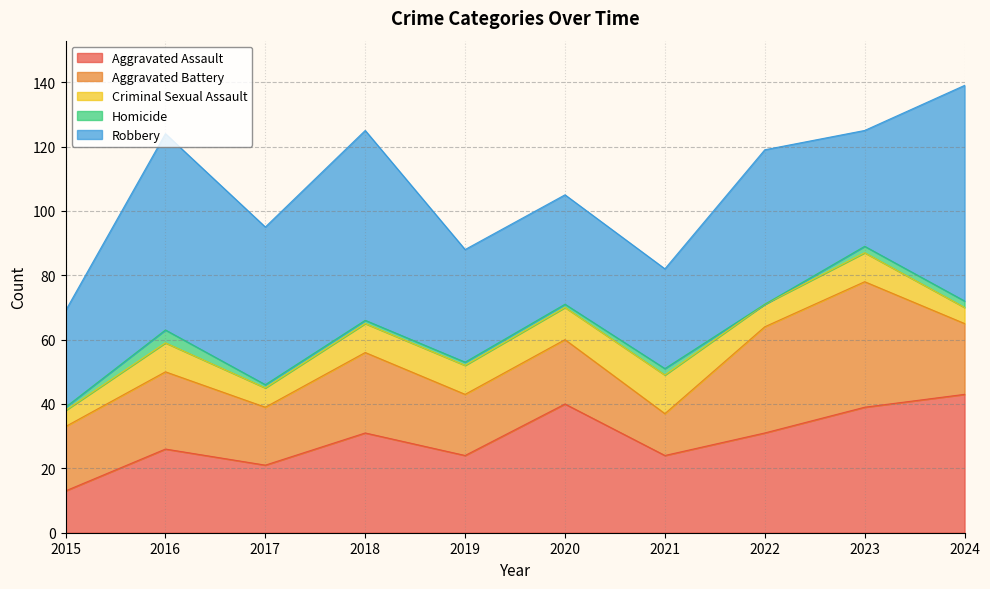

Which category has the lowest value across all series?

2022